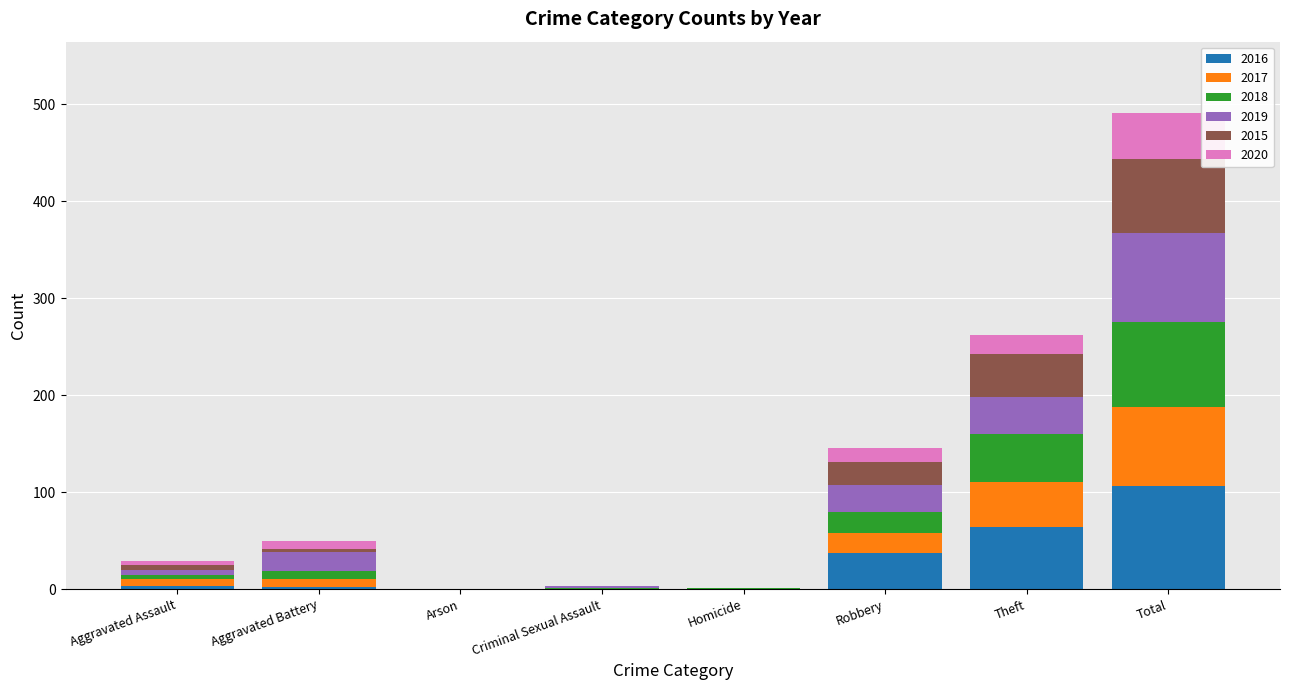

Is it true that 2016 equals -70 at Criminal Sexual Assault?

False